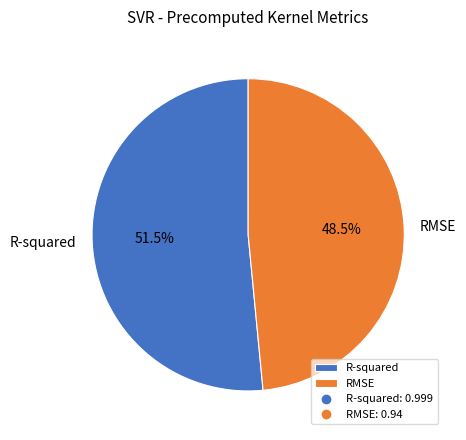

Which has a higher value, R-squared or RMSE?

R-squared